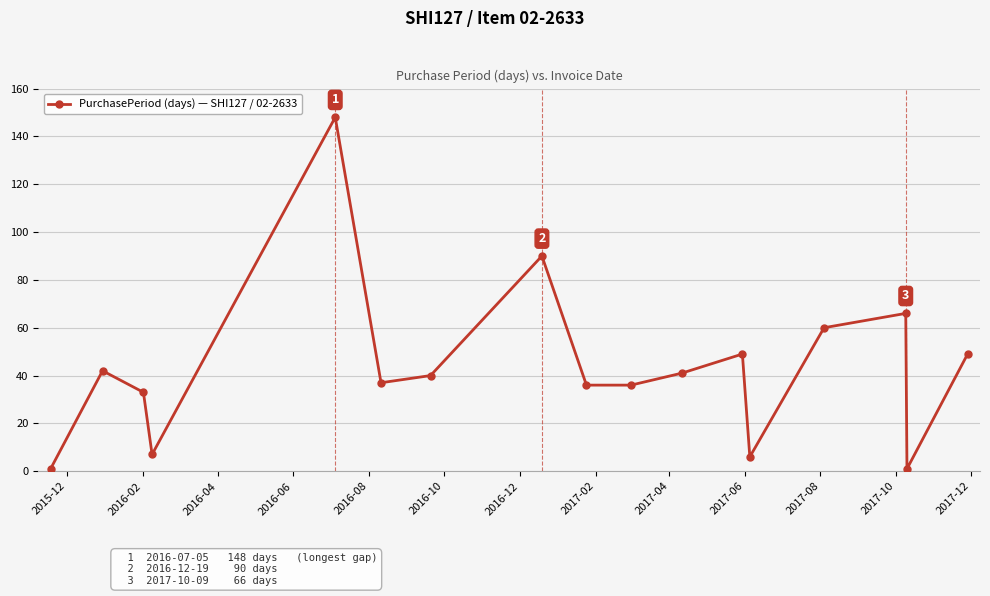

Reading right to left, what are all the values shown in this chart?

49	1	66	60	6	49	41	36	36	90	40	37	148	7	33	42	1